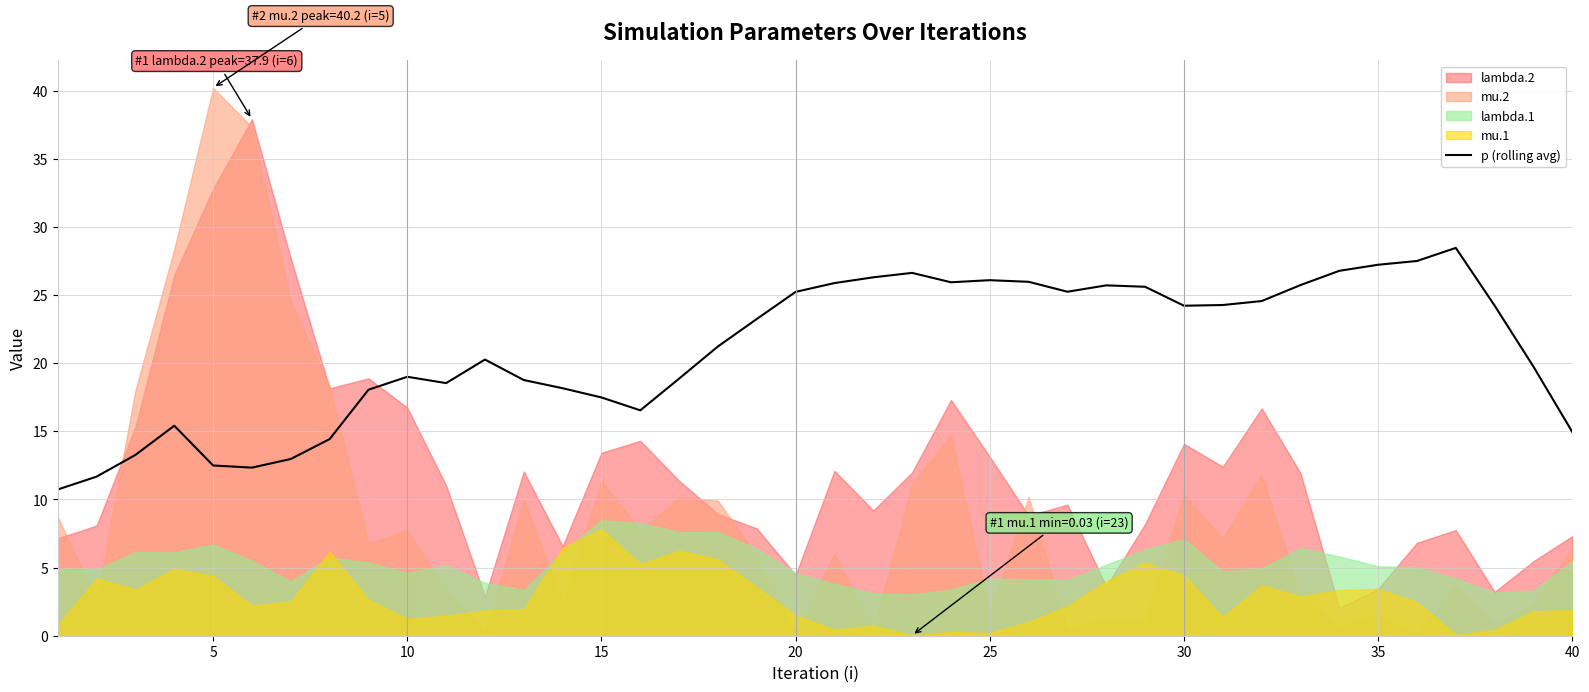

The value at 31 is 24.6. True or false?

True